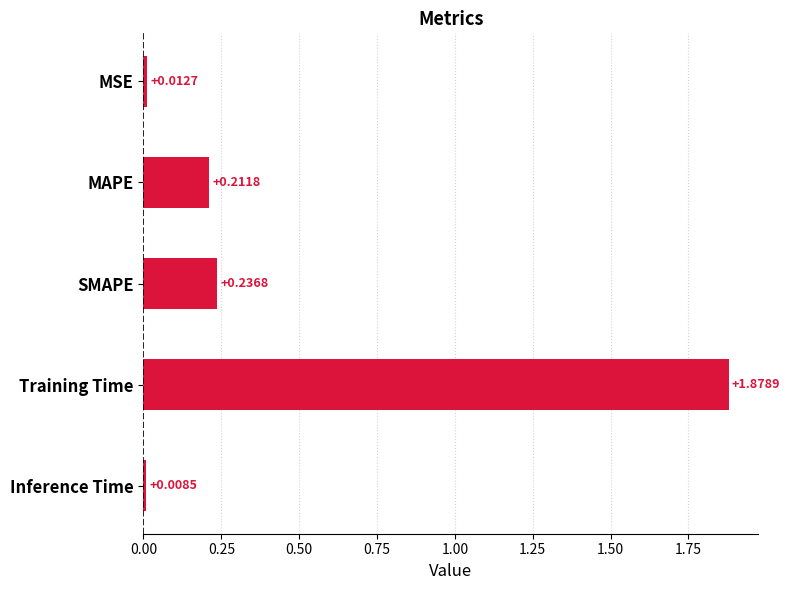

What is the label of the 5th bar from the top?

Inference Time